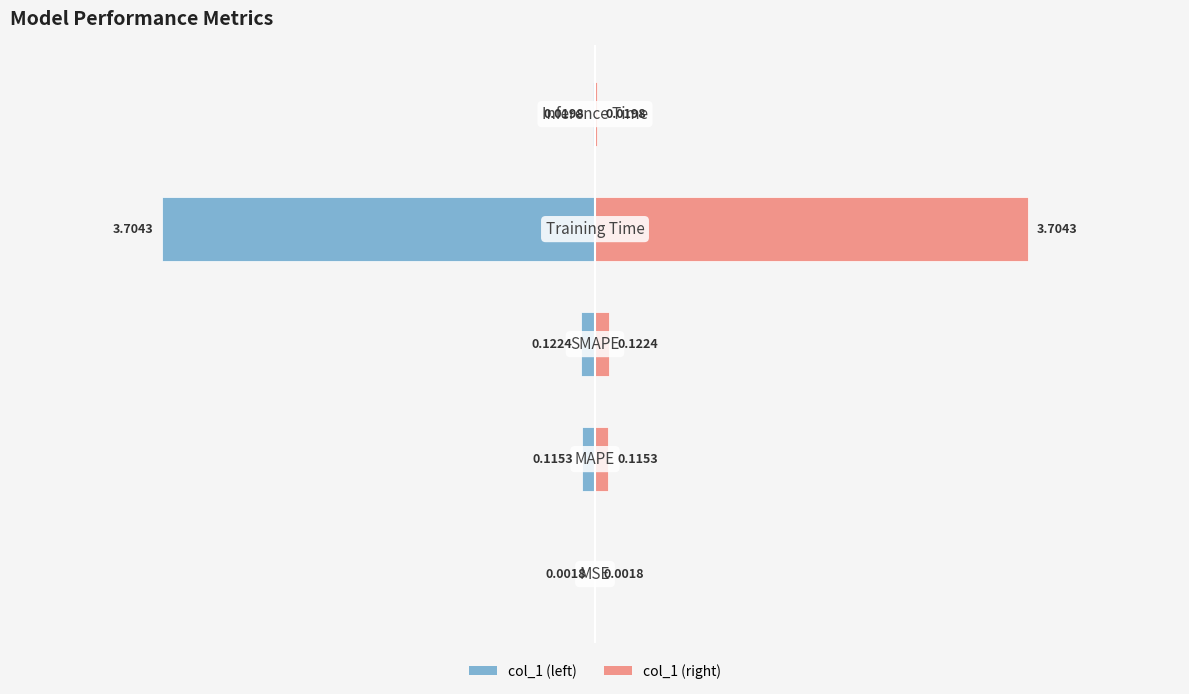

What is the difference between the highest and lowest values at 3?

7.4